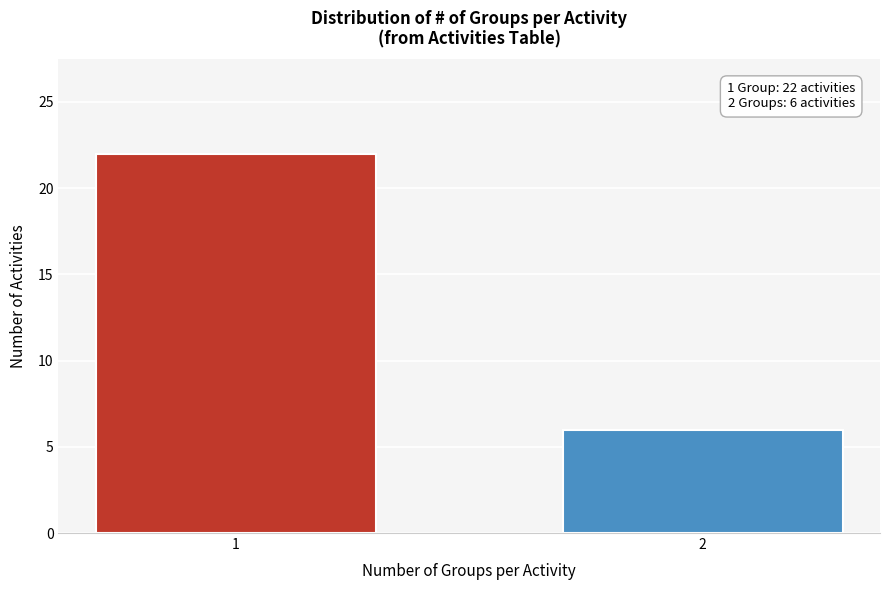

Reading left to right, extract all data points from this chart.

22	6